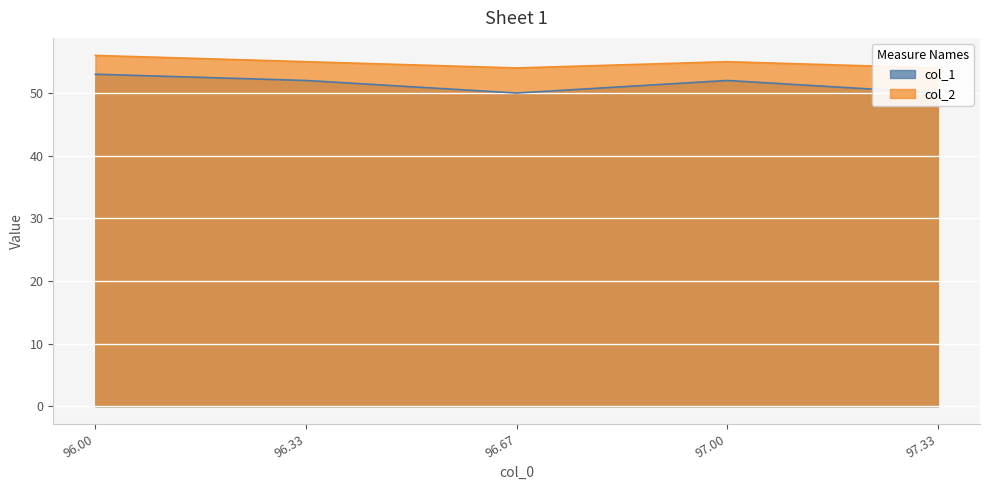

Where is the first local minimum for col_2?

96.67